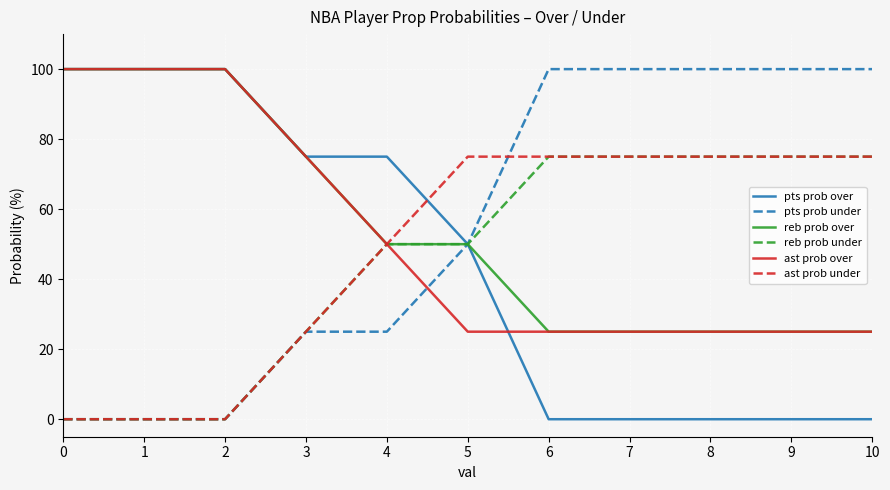

What is the spread (max minus min) of values at 3?

50